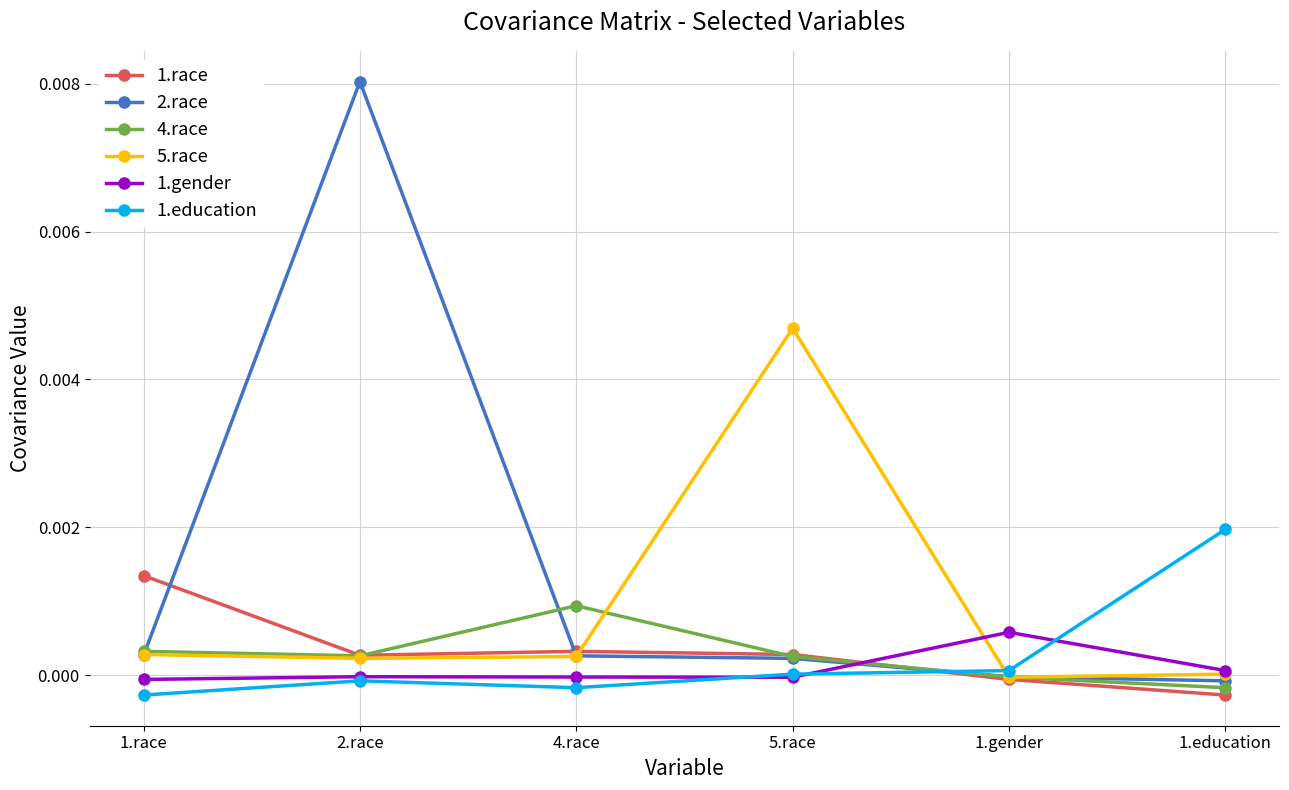

Which label corresponds to the largest value in the chart?

2.race